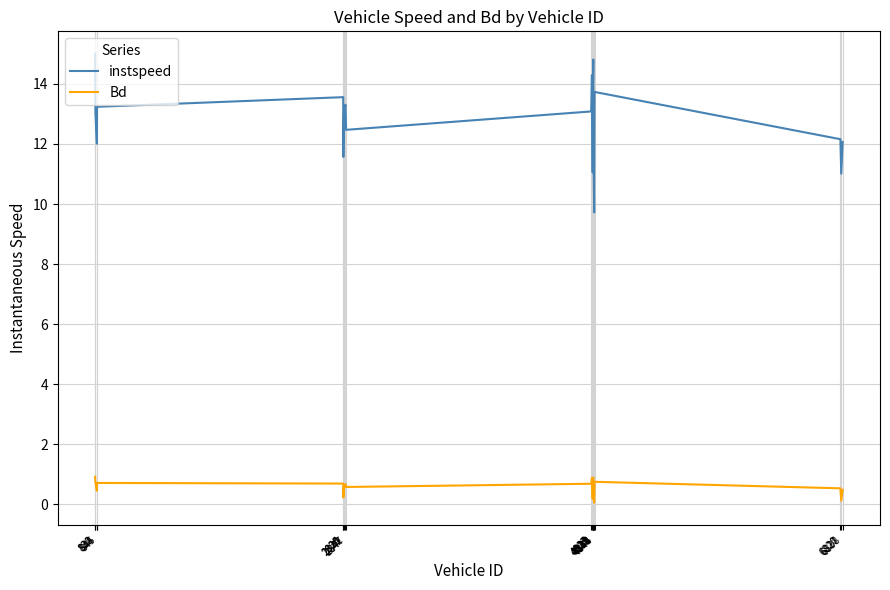

Is the value of Bd at 6820 greater than the value of instspeed at 830?

No